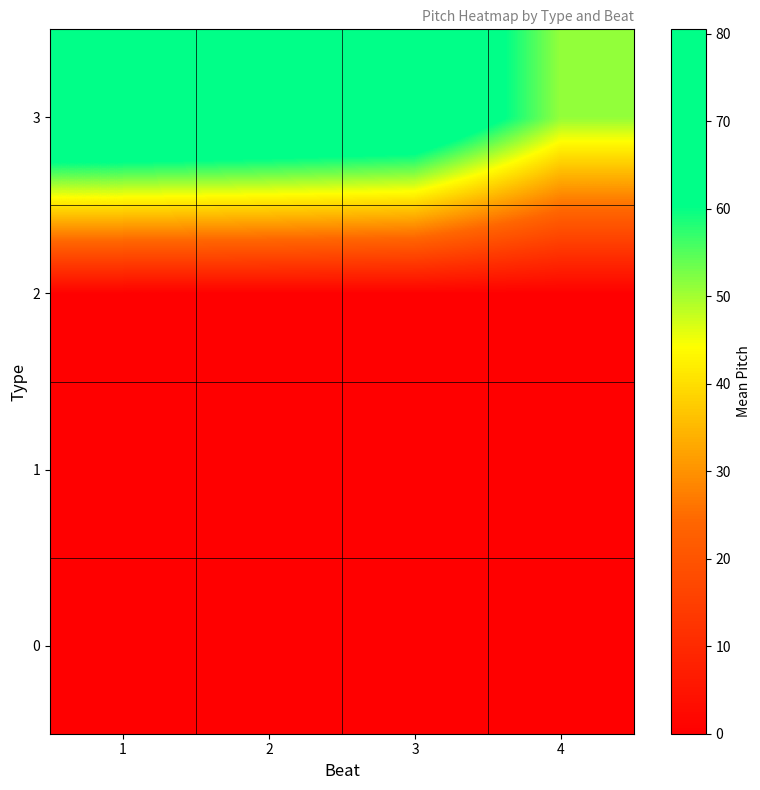

Which series has the largest range (max minus min)?

3